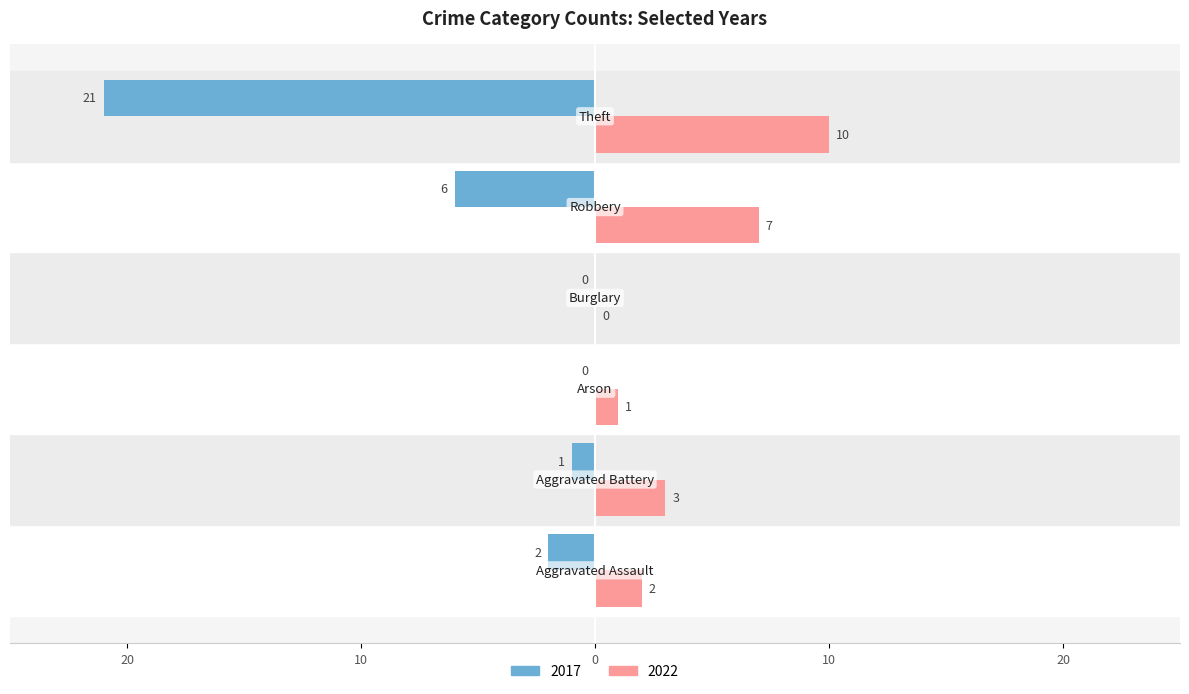

What are all the series names shown in the legend?

2017, 2022